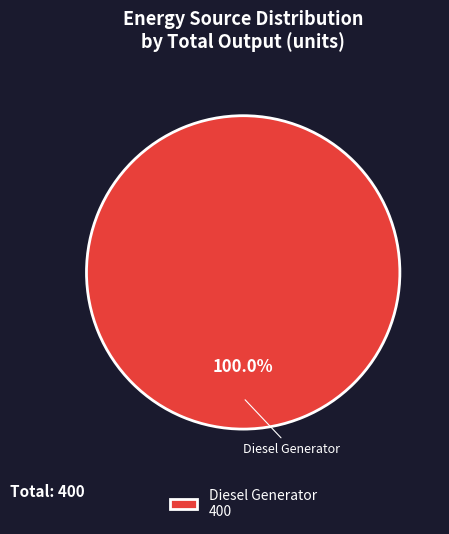

Is there a majority slice in this chart?

Yes